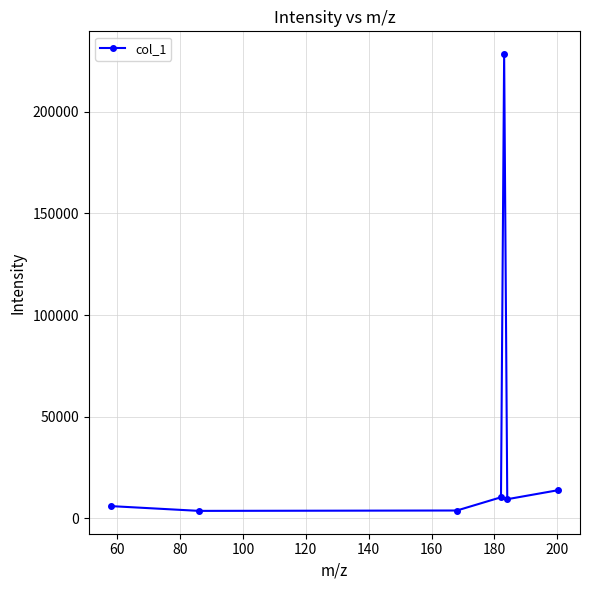

What is the value of the 6th point from the left?

9437.1